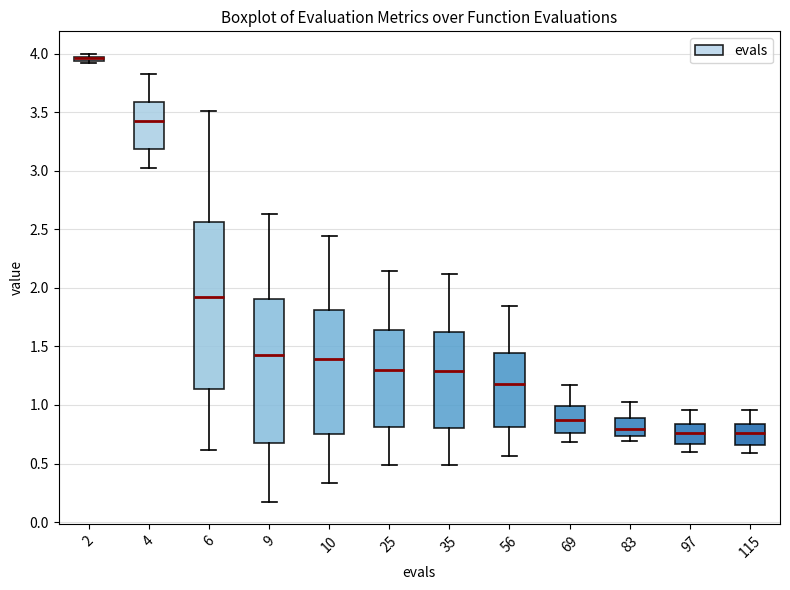

Which box is the tallest, from its lower edge to its upper edge?

6